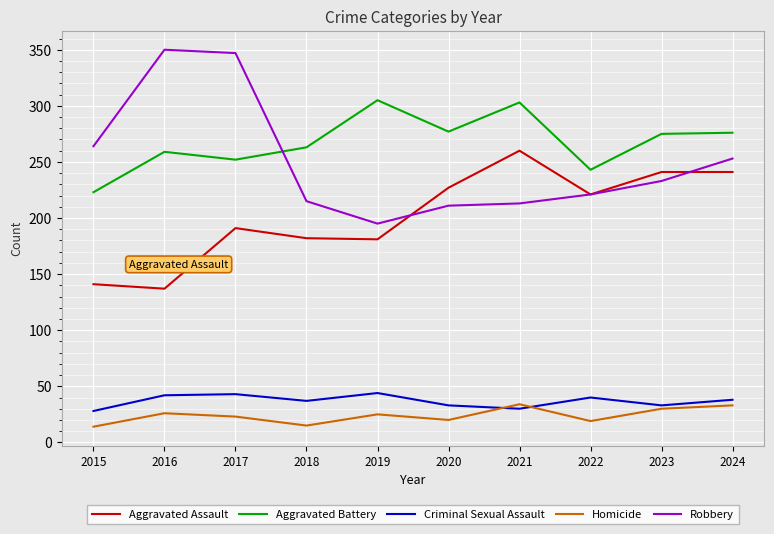

What is the highest value of the Homicide series?

34